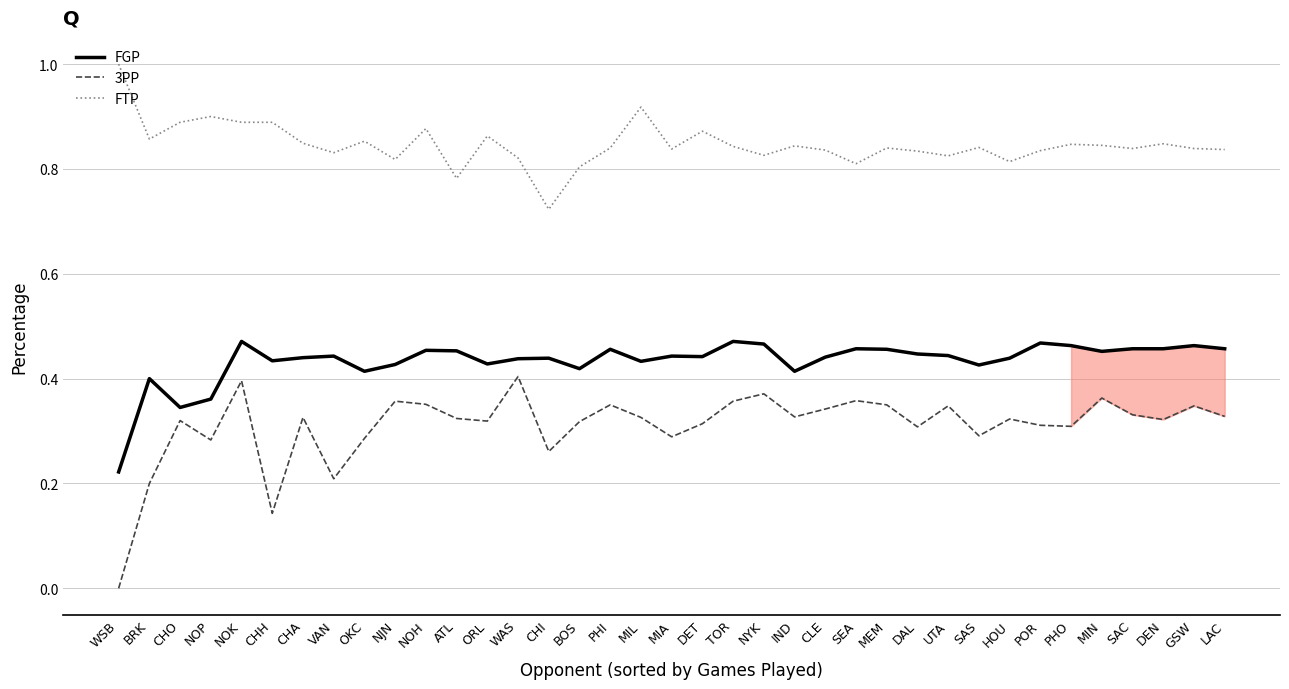

How many data points does each series have?

37